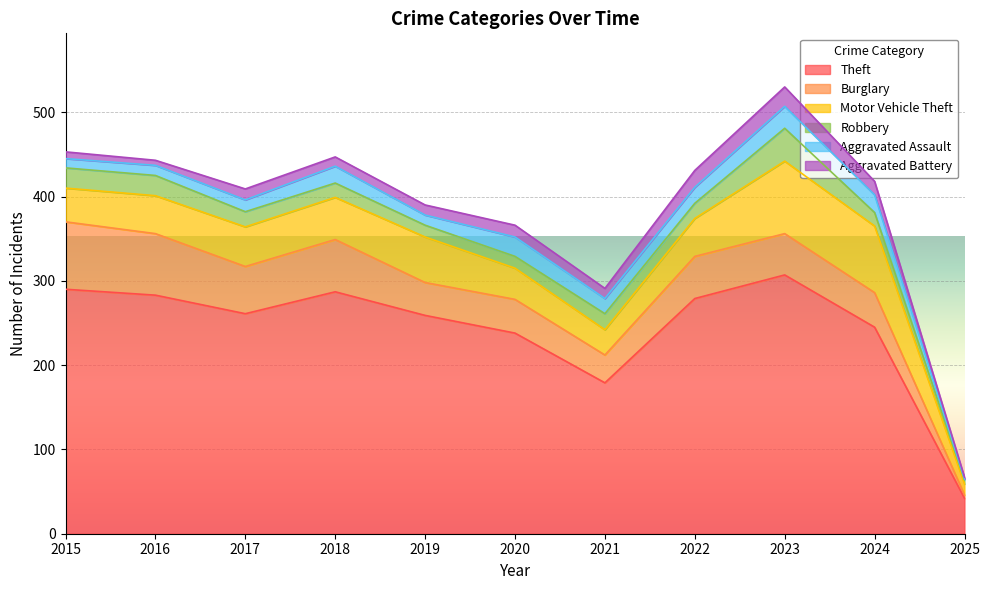

What is the lowest value of the Motor Vehicle Theft series?

13